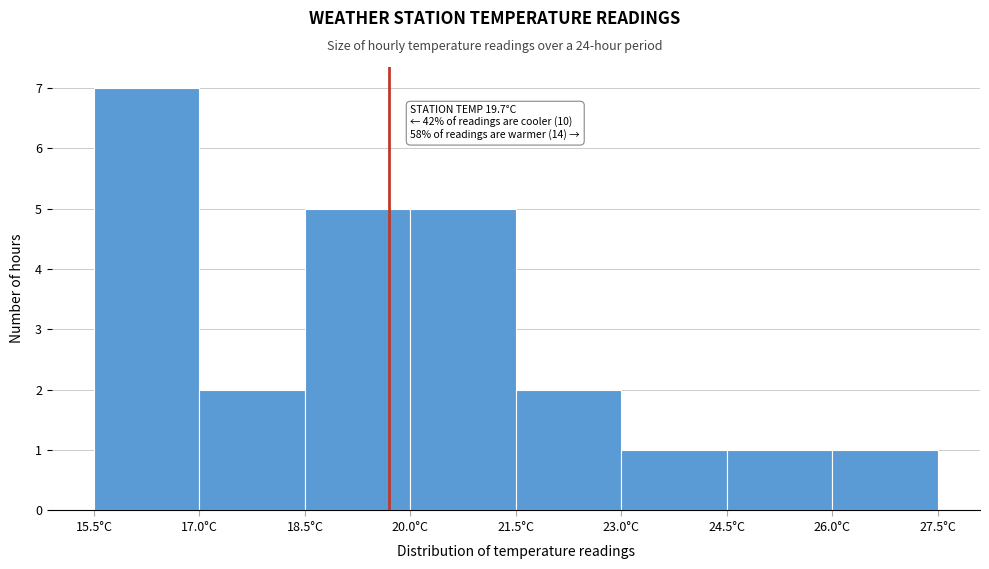

Over which range of the x-axis is the bar tallest?

15.5 to 17.0